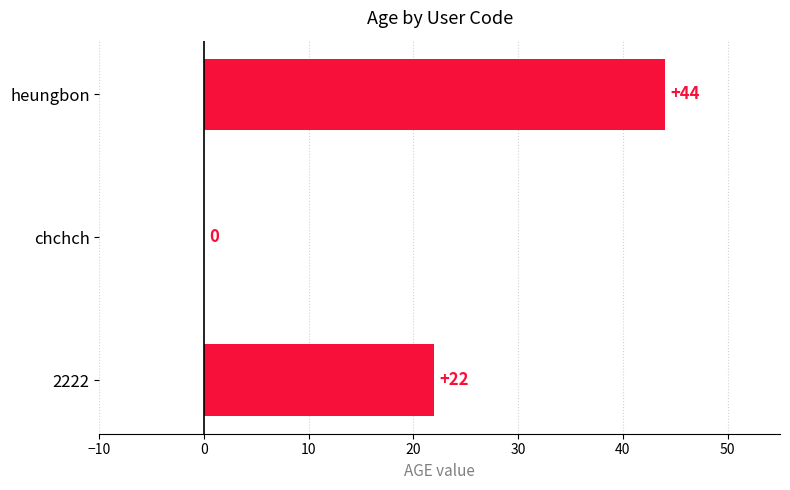

What is the maximum value shown in the chart?

44